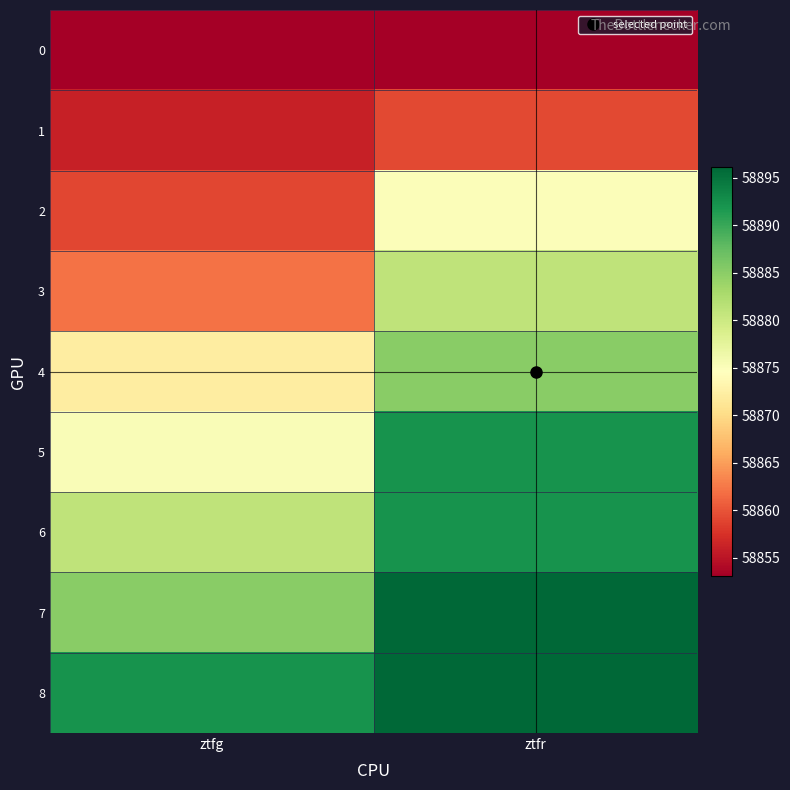

Reading left to right, what are all the values shown in this chart?

0: ztfg=58853.1	ztfr=58853.1
1: ztfg=58856.1	ztfr=58859.1
2: ztfg=58859.1	ztfr=58875.1
3: ztfg=58862.1	ztfr=58881.1
4: ztfg=58872.2	ztfr=58885.1
5: ztfg=58875.1	ztfr=58892.1
6: ztfg=58881.1	ztfr=58892.1
7: ztfg=58885.1	ztfr=58896.1
8: ztfg=58892.1	ztfr=58896.1